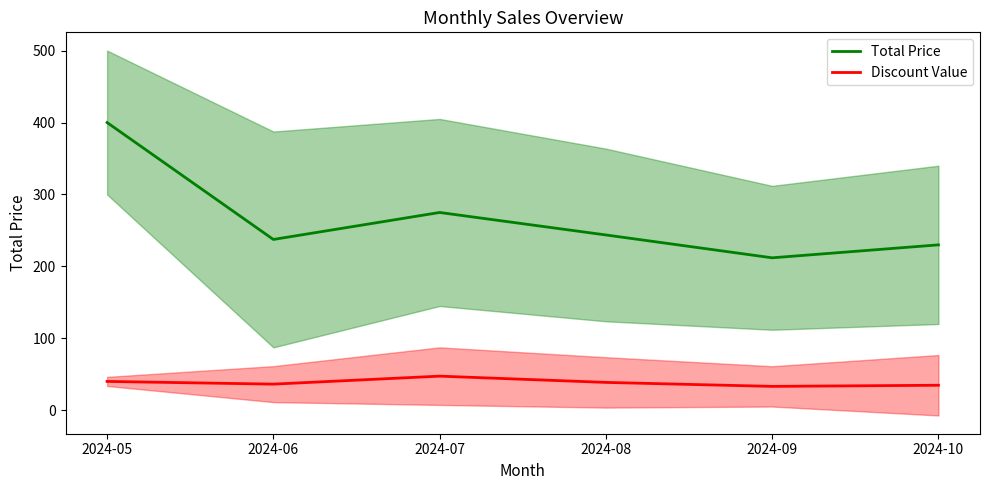

Reading right to left, list all the values displayed in this chart.

Total Price (mean): 2024-10=230.0	2024-09=212.0	2024-08=243.8	2024-07=275.0	2024-06=237.5	2024-05=400.0
Discount Value (mean): 2024-10=34.9	2024-09=33.3	2024-08=38.8	2024-07=47.5	2024-06=36.4	2024-05=40.2